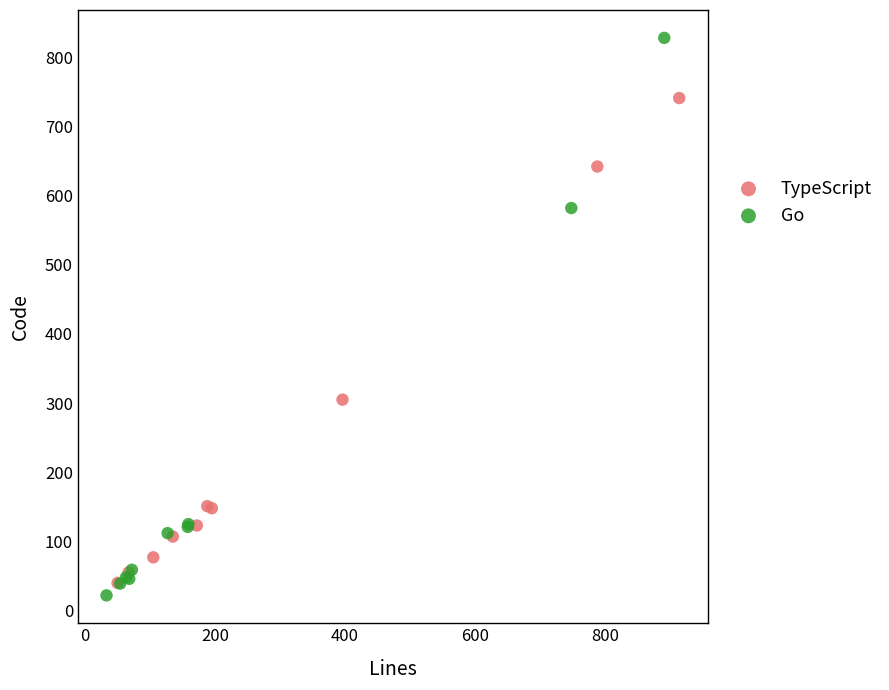

Which series reaches the maximum Y coordinate?

Go